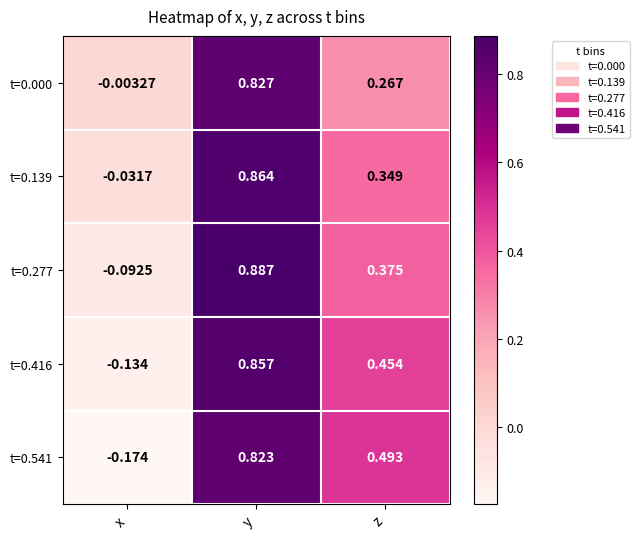

Which series has the largest total across all categories?

t=0.139